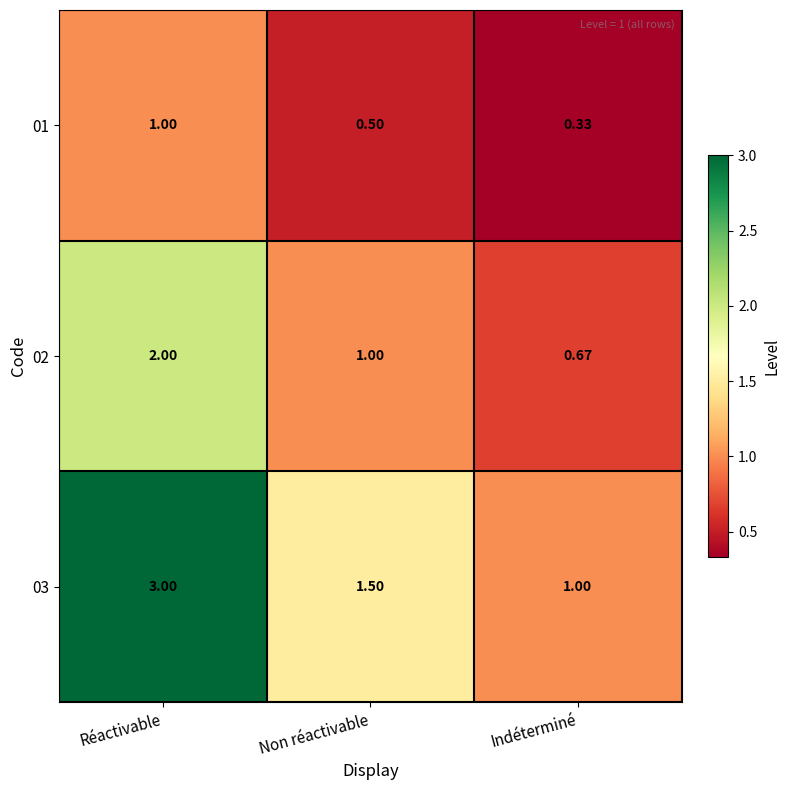

Where does the 02 series first go above 1?

Réactivable